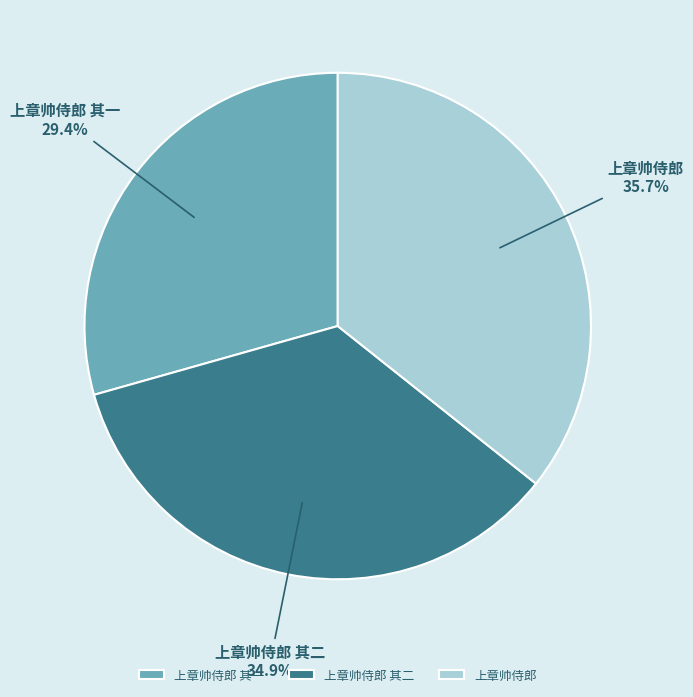

Do 上章帅侍郎 and 上章帅侍郎 其一 together represent more than half of the pie?

Yes